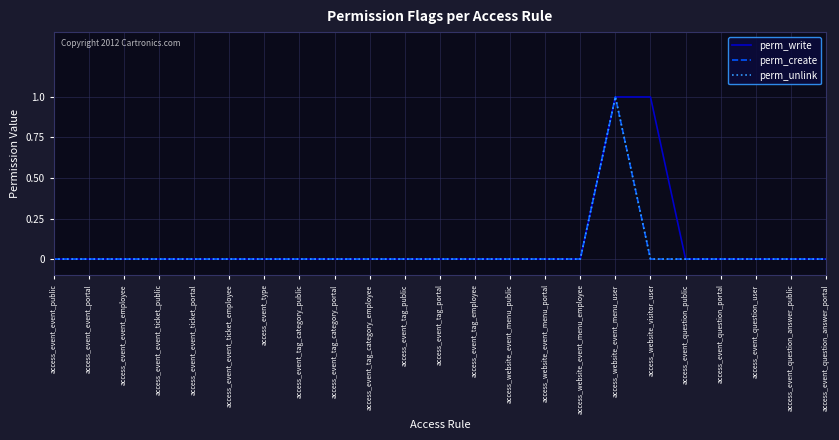

True or false: perm_create and perm_write intersect in this chart.

False